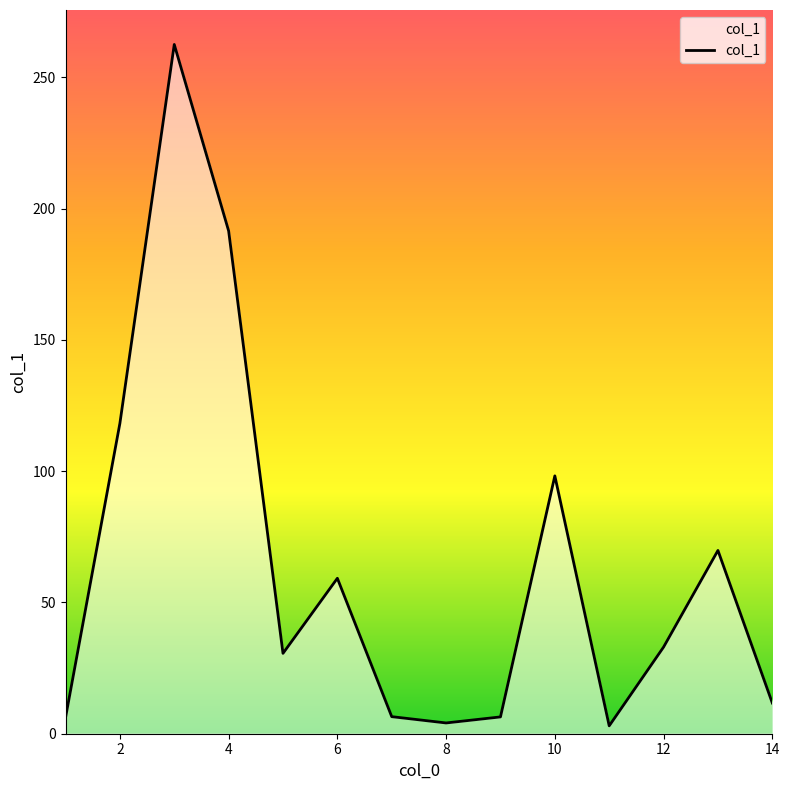

What is the difference between the maximum and minimum values?

259.5